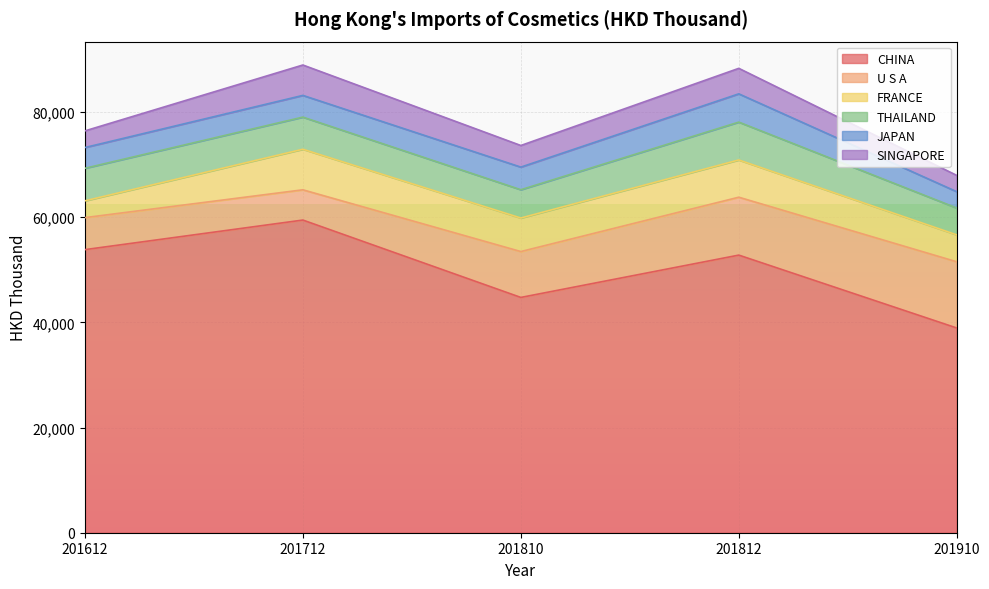

Rank the series by their maximum value, from highest to lowest.

CHINA, U S A, FRANCE, THAILAND, SINGAPORE, JAPAN